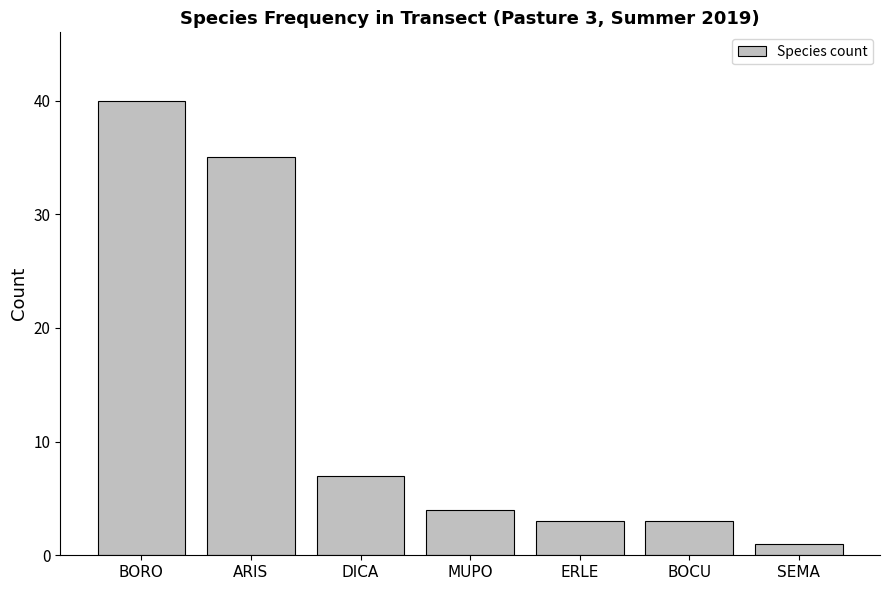

Reading right to left, extract all data points from this chart.

SEMA=1	BOCU=3	ERLE=3	MUPO=4	DICA=7	ARIS=35	BORO=40